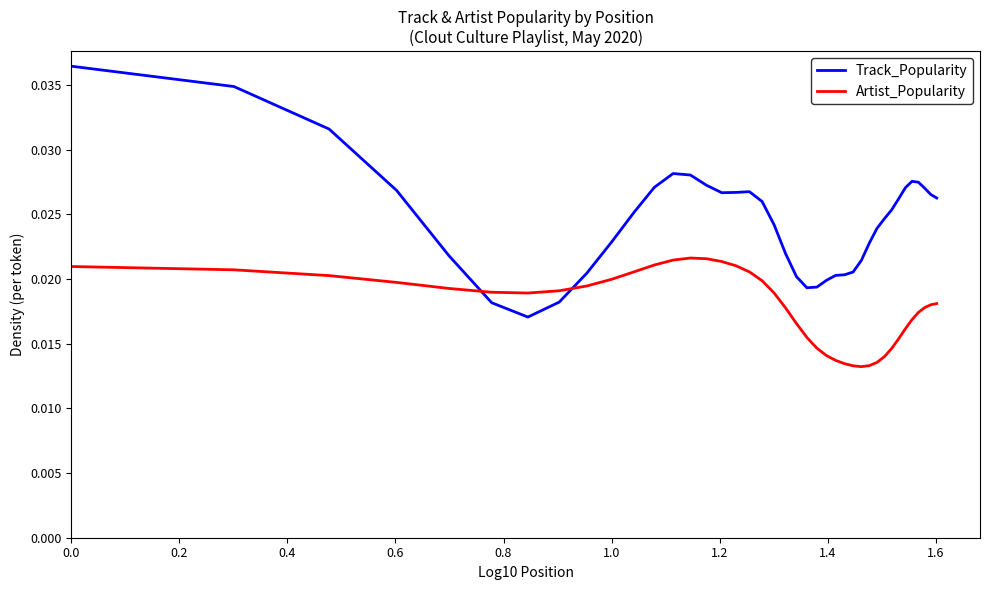

At how many categories does at least one series exceed 0?

40